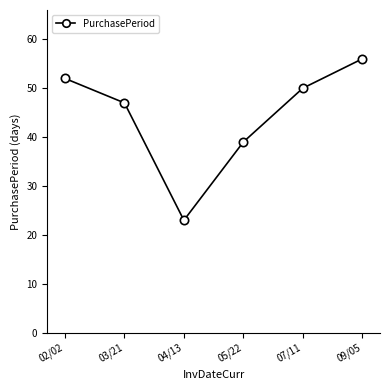

Between 07/11 and 05/22, which is larger?

07/11